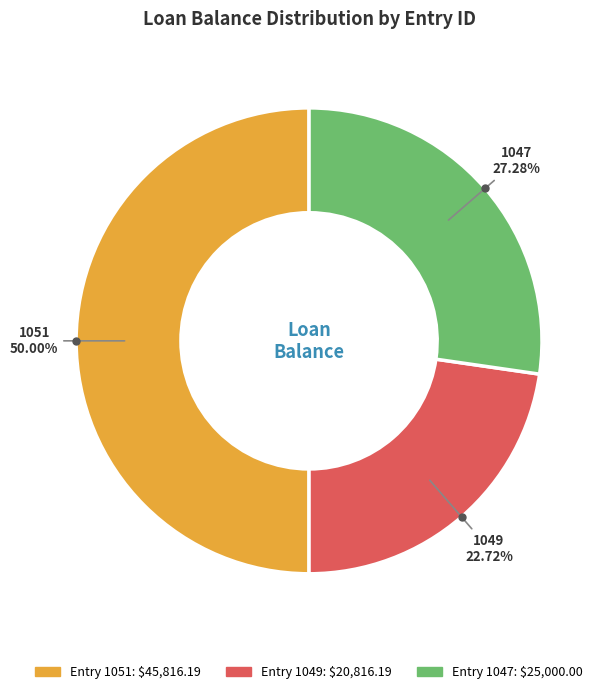

The 1049 slice represents 23% of the pie. True or false?

True